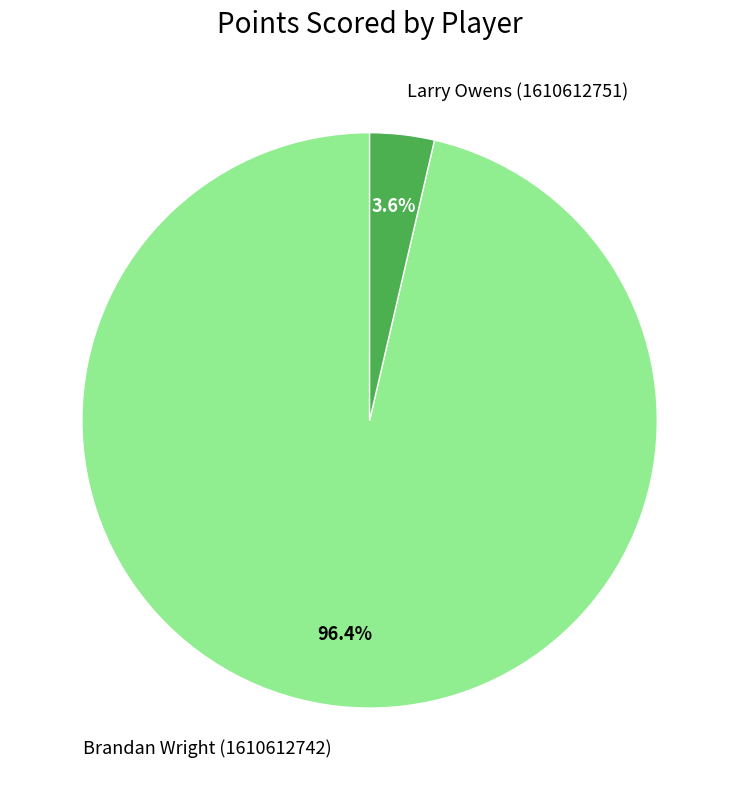

True or false: Brandan Wright (1610612742) accounts for 83% of the total.

False